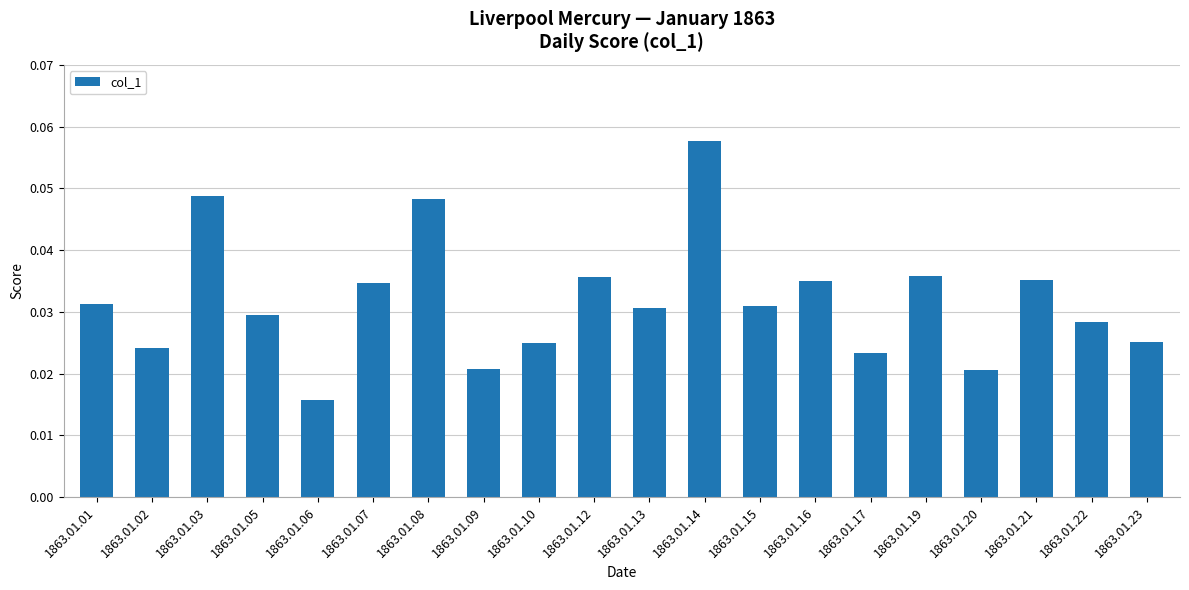

Which category has the lowest value across all series?

1863.01.06